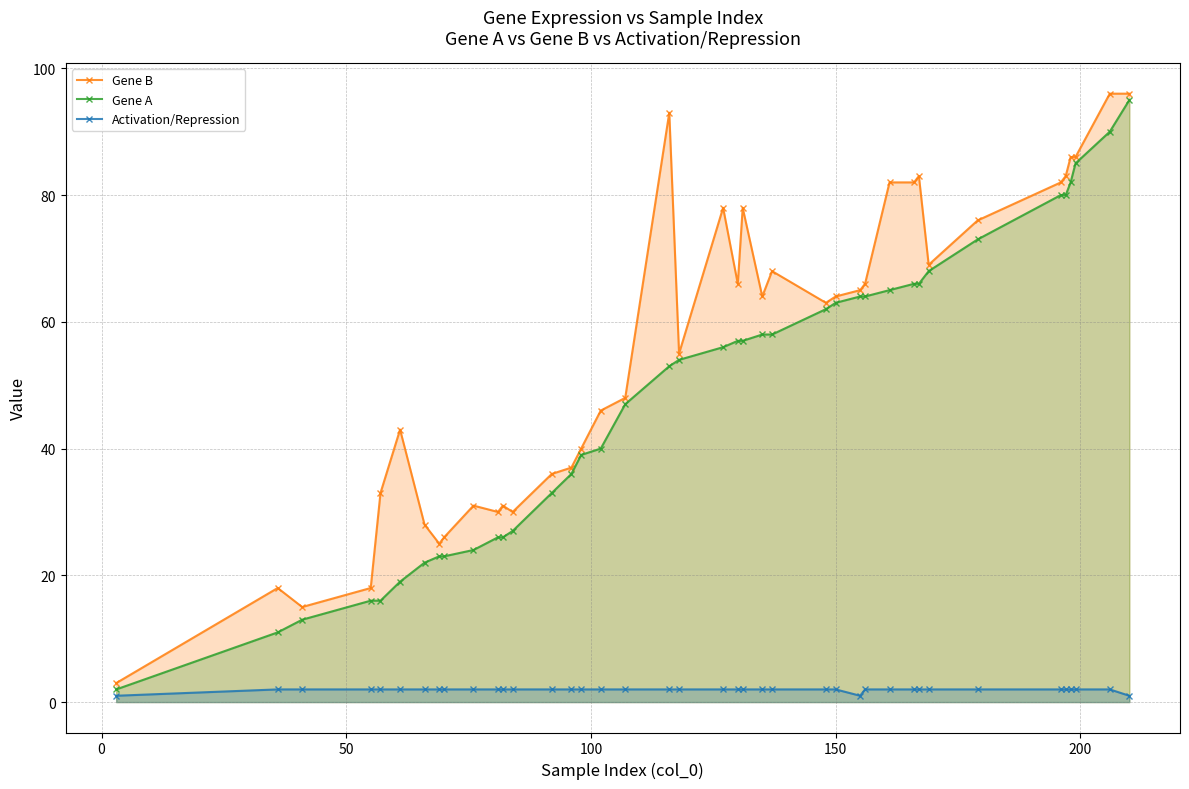

Which series has the largest total across all categories?

Gene B